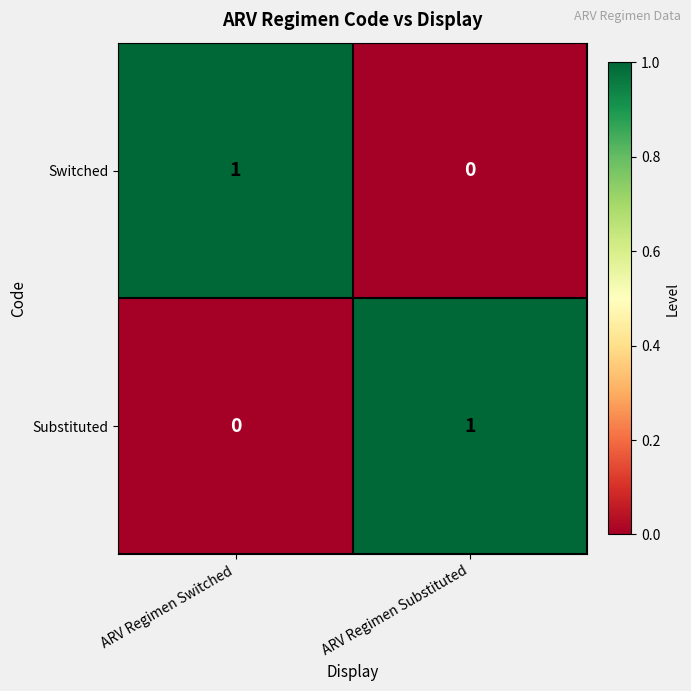

Is it true that Switched equals 0 at ARV Regimen Substituted?

True